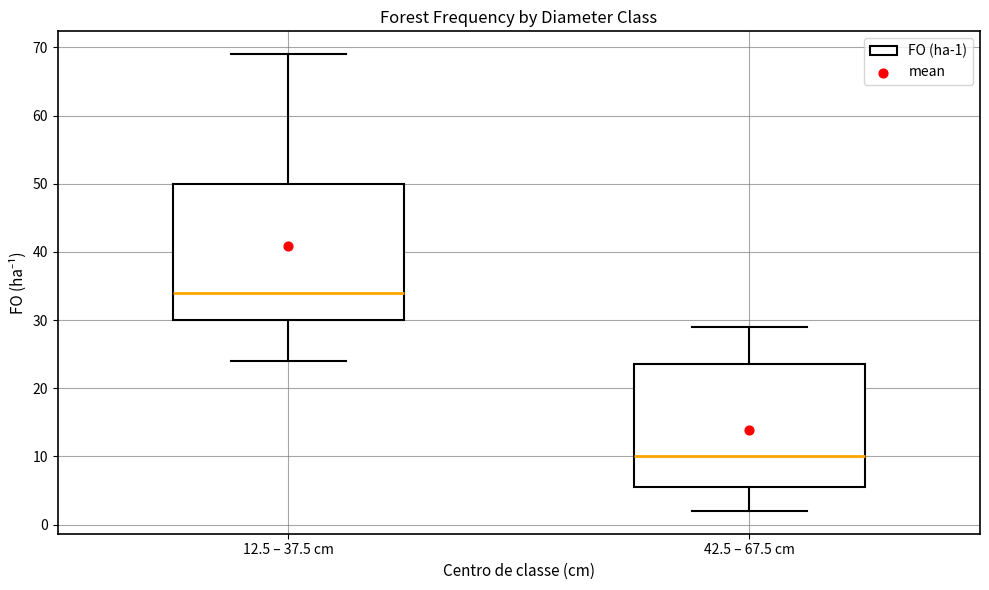

Where is the upper edge of the box for 42.5 – 67.5 cm on the y-axis? The values are not printed on the chart, so give them approximately, as read against the axis.

24